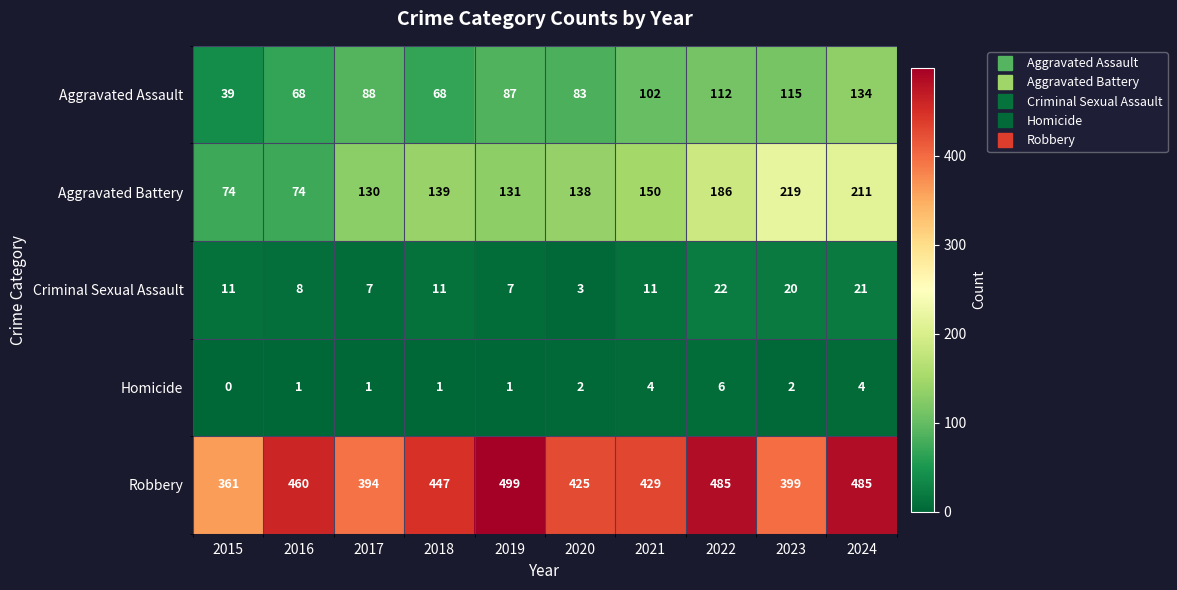

Which label corresponds to the largest value in the chart?

2019